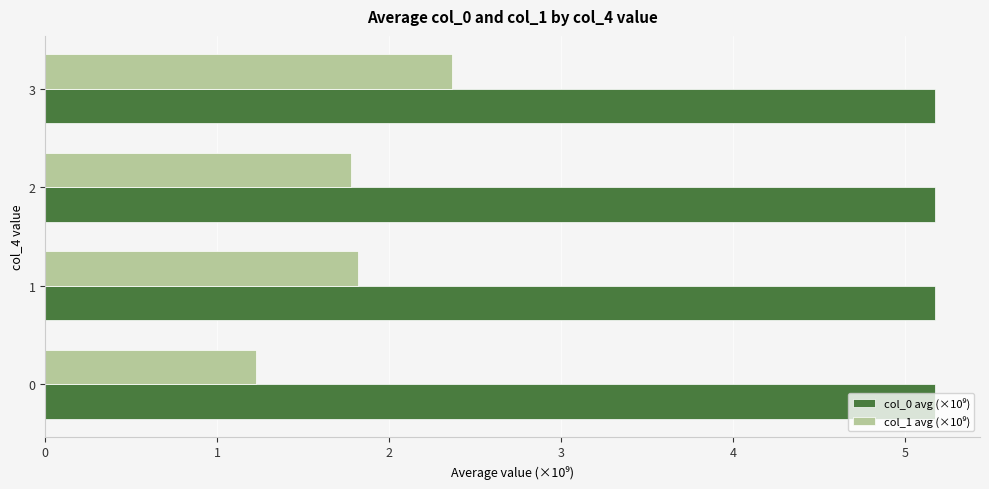

What is the difference between the highest and lowest values at 1?

3.4